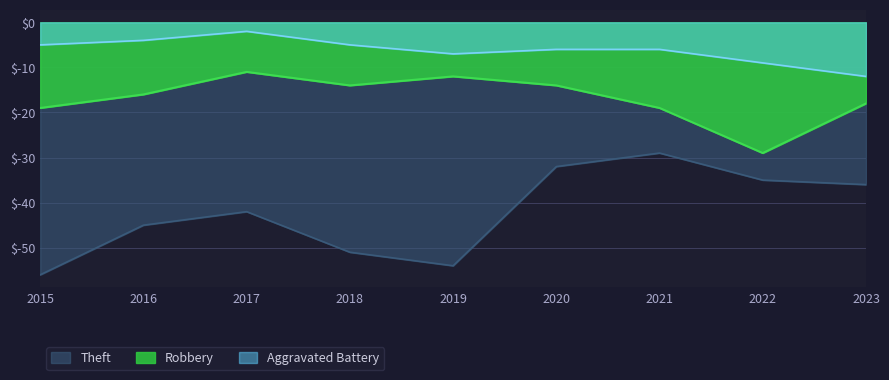

What is the sum of the Robbery values at 2015 and 2018?

-33